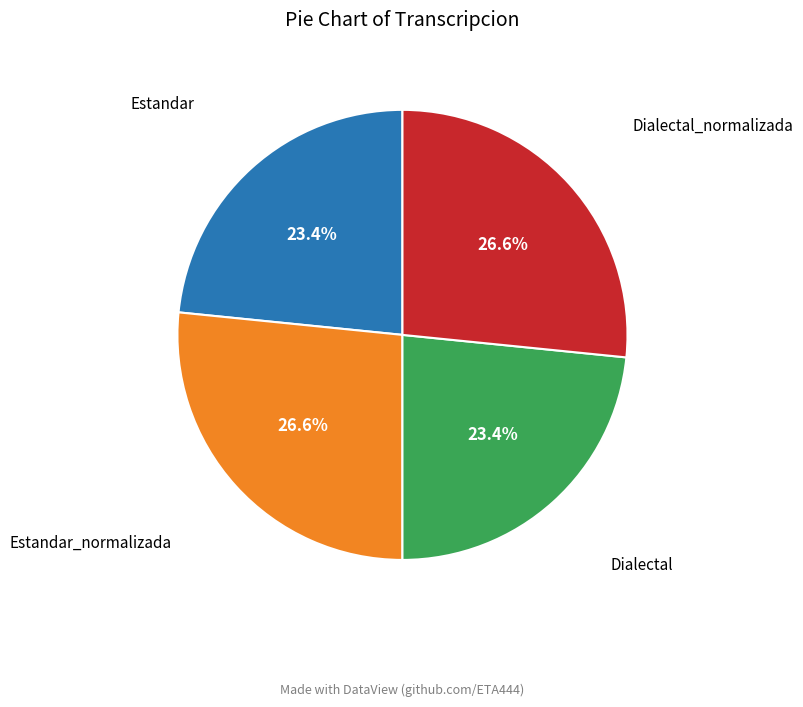

Does any single category account for the majority?

No